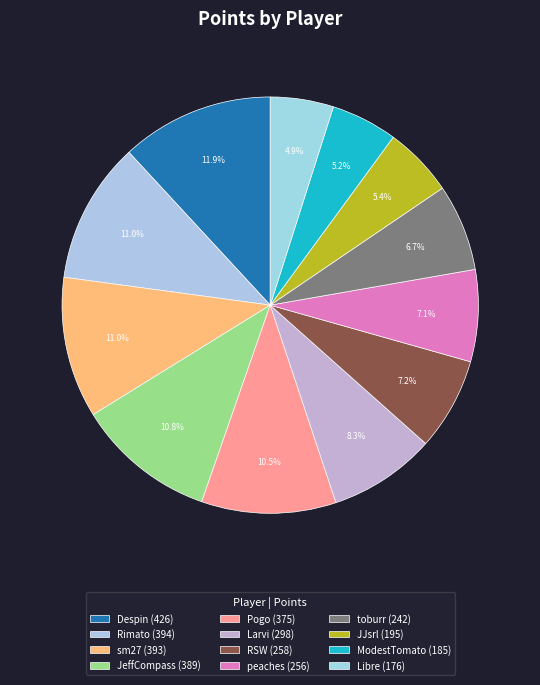

What is the change in value from Larvi to Libre?

-122